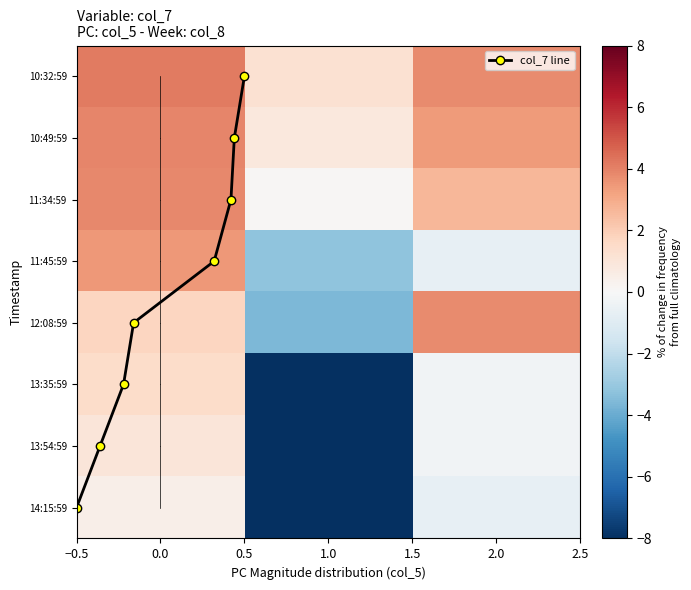

How many positive values does the 03.06.21 12:08:59 series have?

2